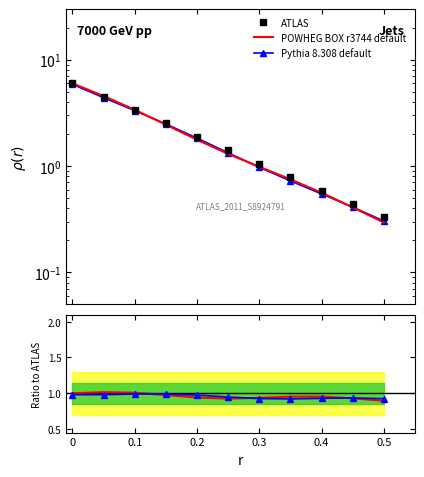

Rank the series by their maximum value, from lowest to highest.

Pythia 8.308 default, POWHEG BOX r3744 default, ATLAS